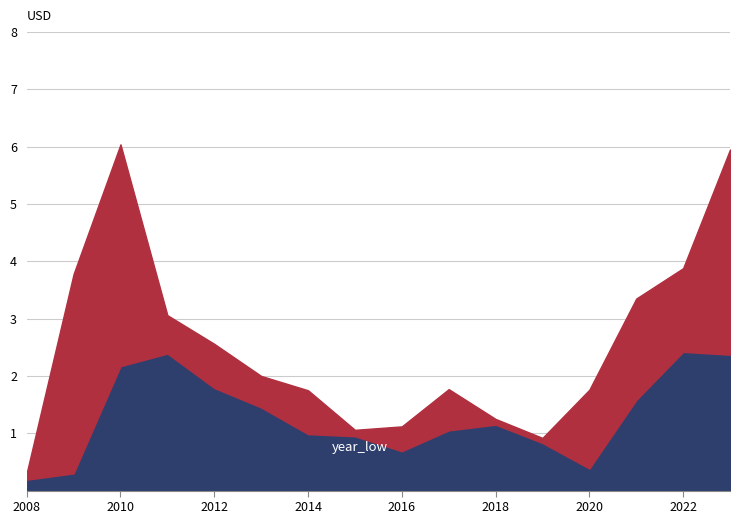

What is the sum of the year_low values at 2016 and 2014?

1.7